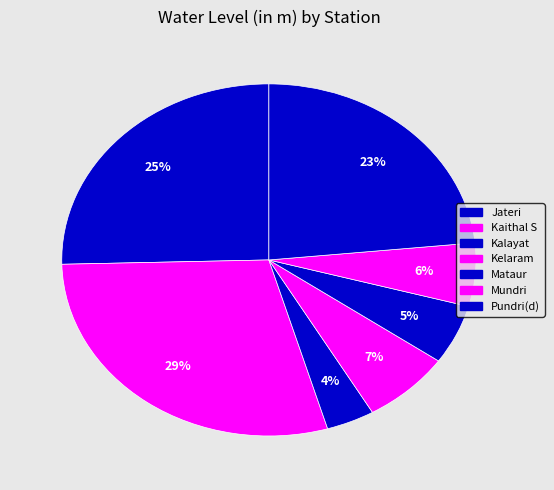

Which has a higher value, Mataur or Pundri(d)?

Pundri(d)